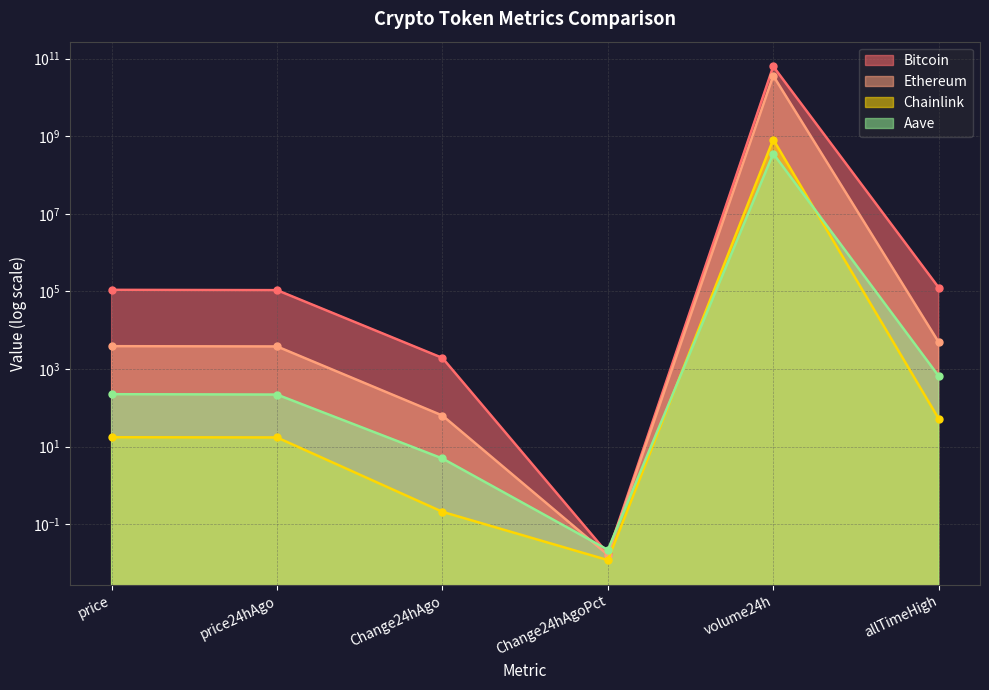

List the labels in order of Chainlink value, largest first.

volume24h, allTimeHigh, price, price24hAgo, Change24hAgo, Change24hAgoPct